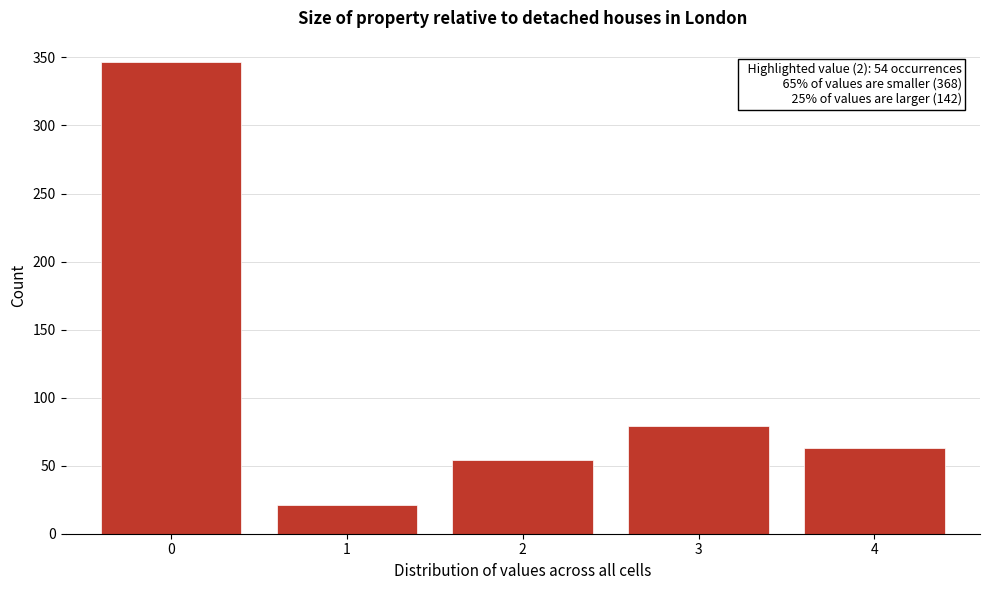

Over which range of the x-axis is the bar tallest?

-0.5 to 0.5